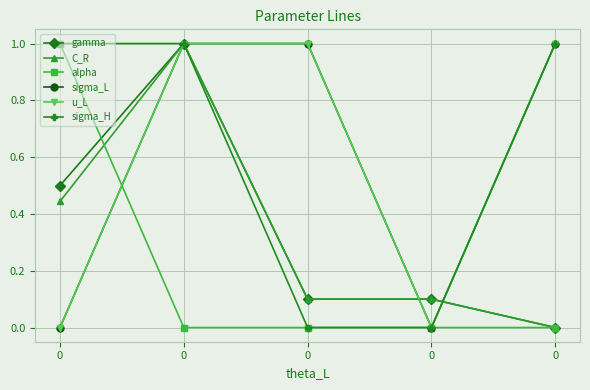

Does the chart have visible grid lines?

Yes